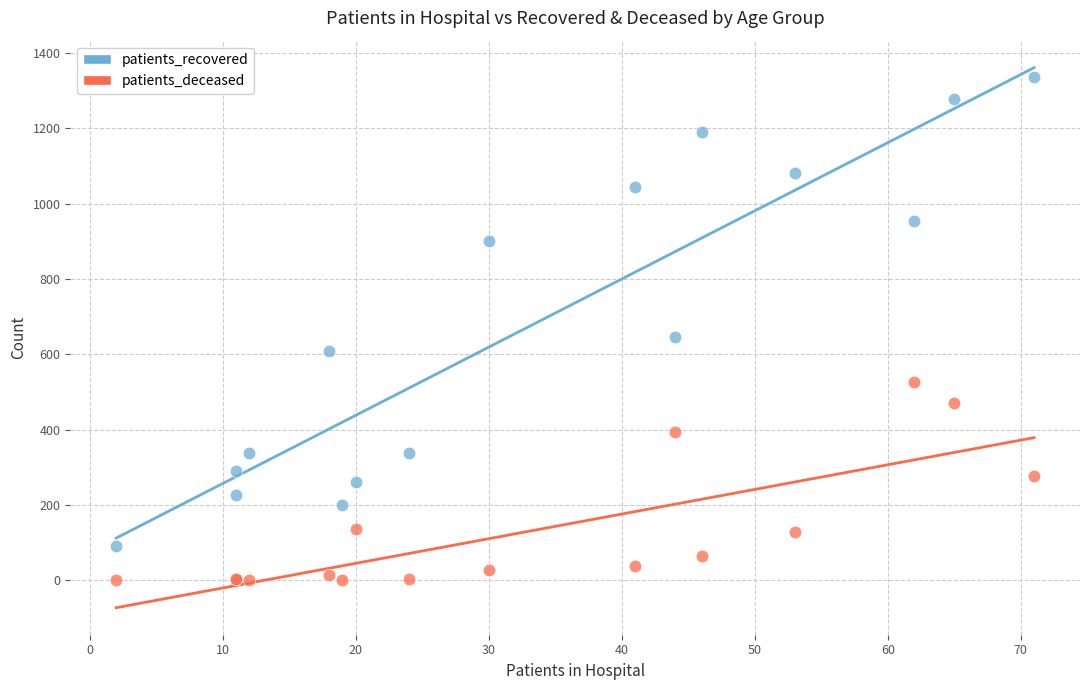

Which series contains the highest Y value?

patients_recovered